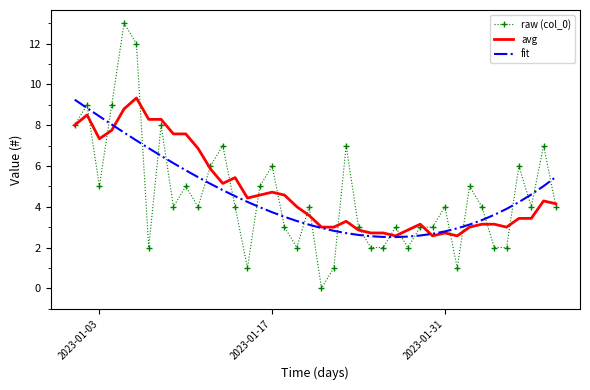

Count the number of categories in the chart.

40